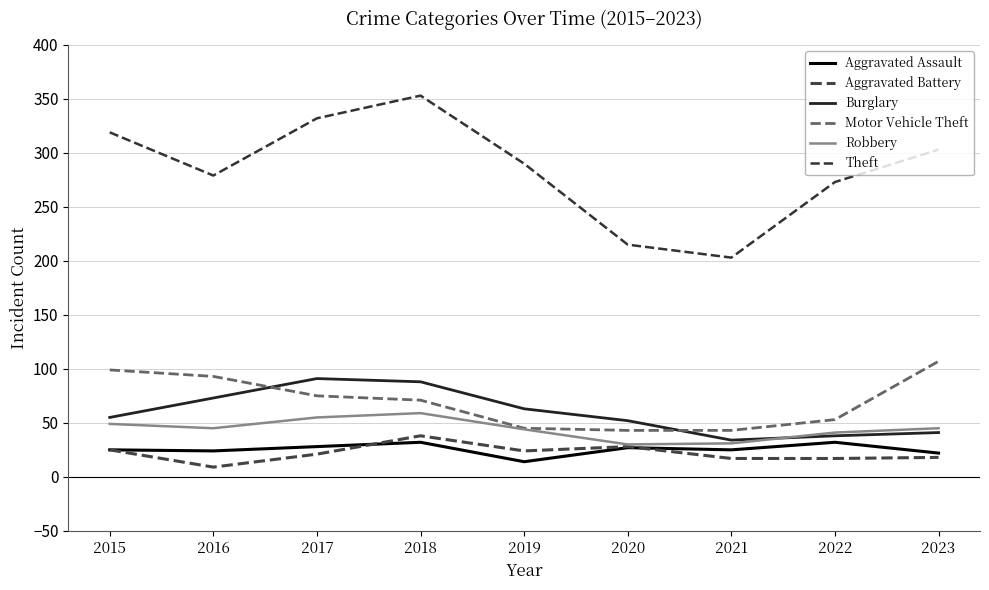

Where does the Aggravated Battery series first go above 21?

2015